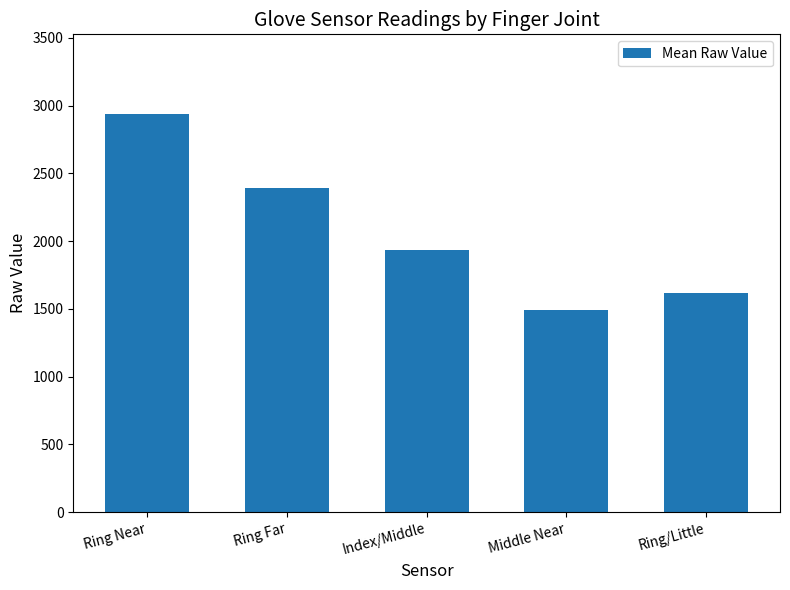

At which label is the value closest to 2215?

Ring Far